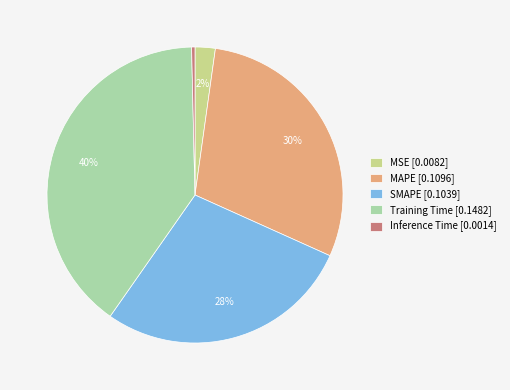

Which slice is the smallest?

Inference Time